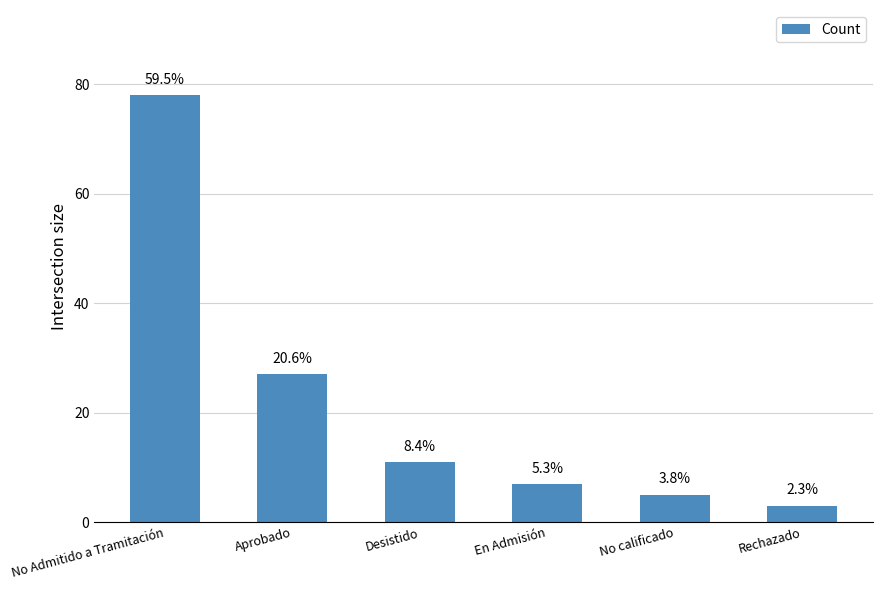

Are the bars grouped side by side (vs. stacked)?

No